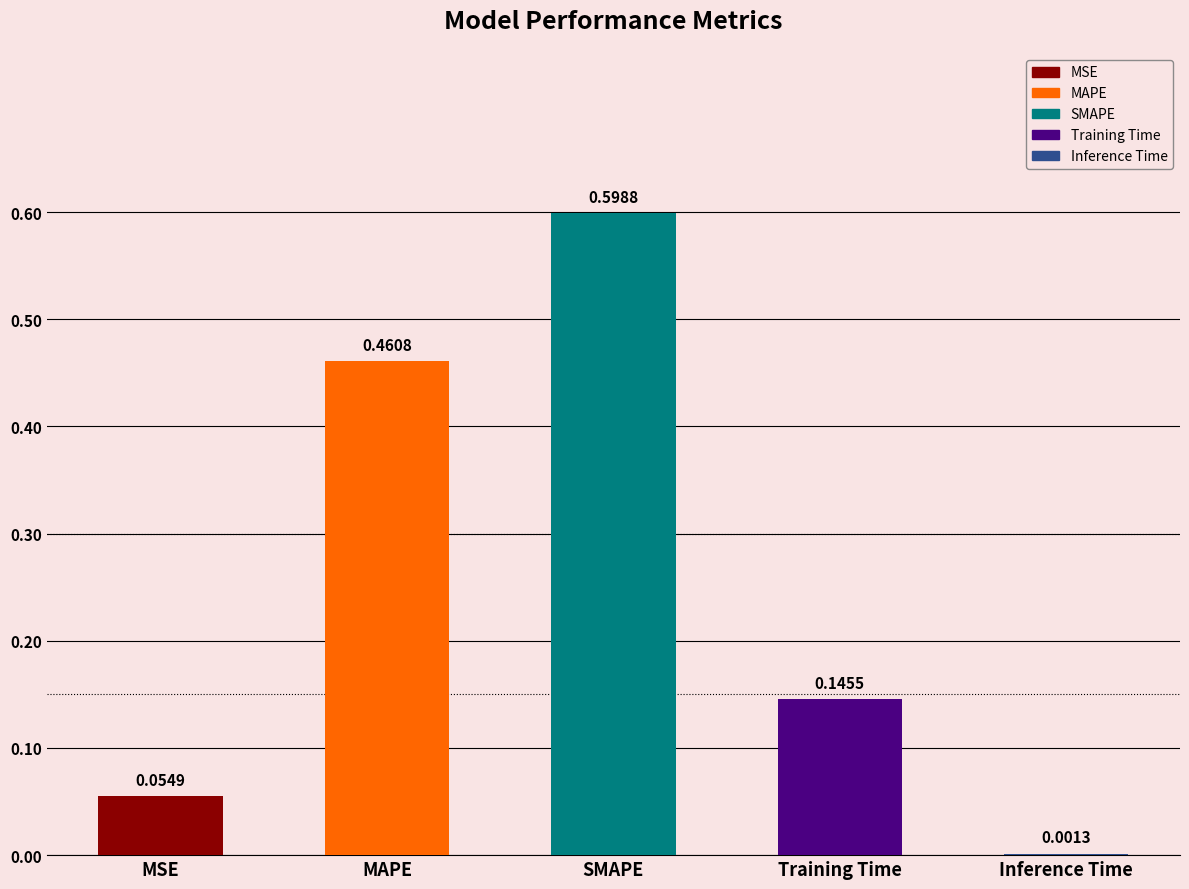

What is the sum of all values?

1.3